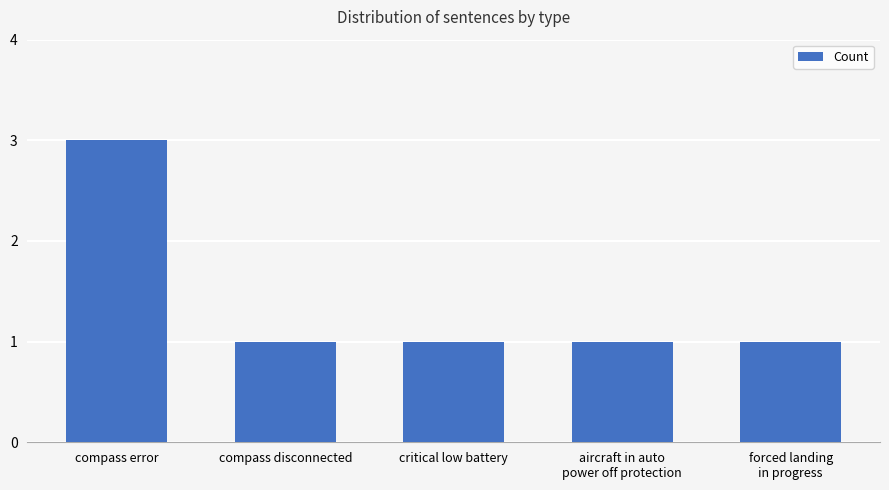

What is the change in value from compass error to forced landing
in progress?

-2